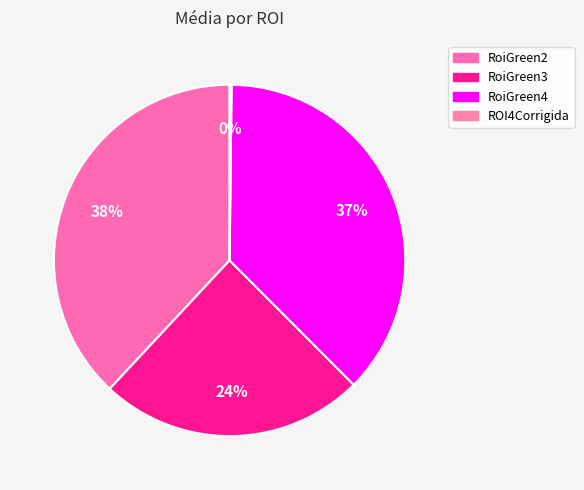

Combined, what portion of the pie is RoiGreen4 and RoiGreen3?

61.8%